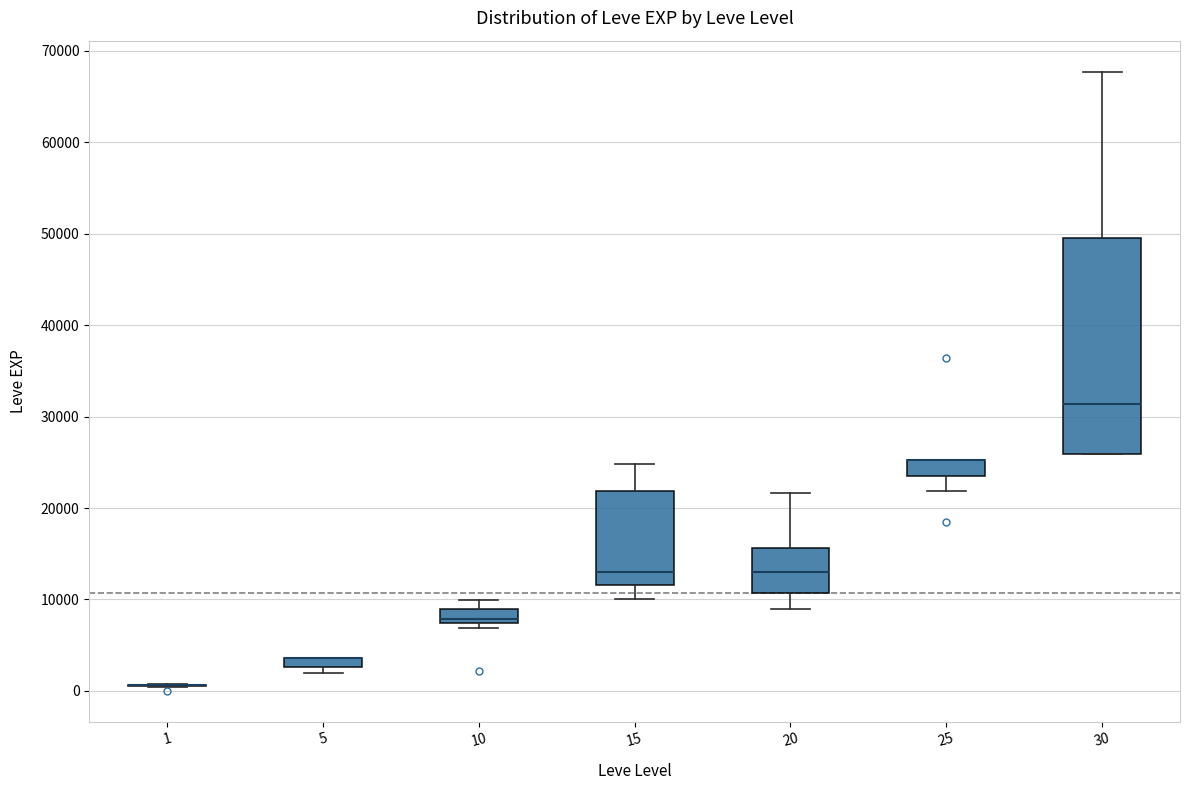

Where does the lower whisker of the box at x = 15 end on the y-axis? The values are not printed on the chart, so give them approximately, as read against the axis.

10000